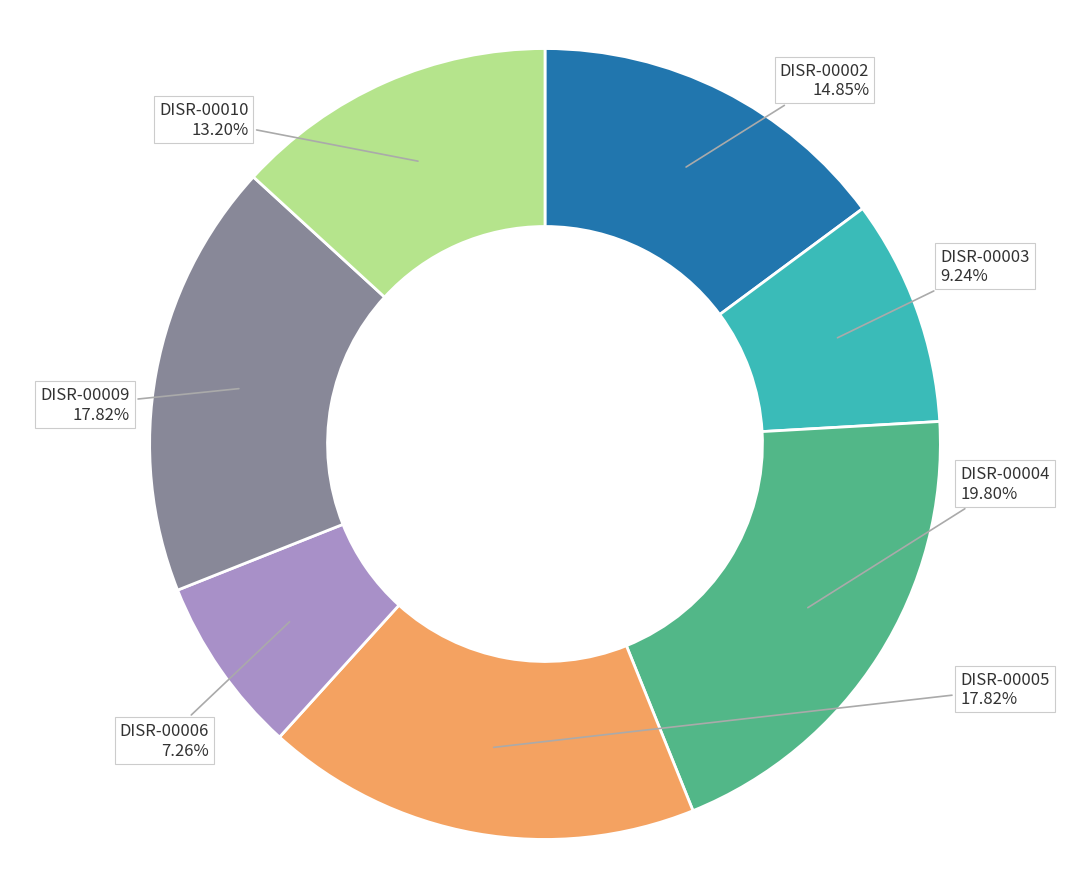

Which slice is the largest?

DISR-00004